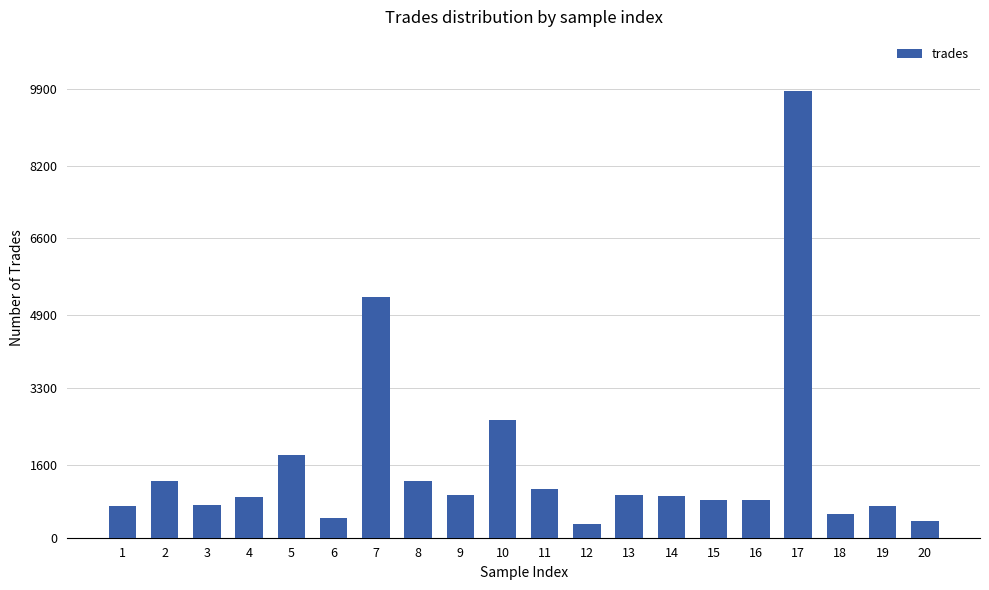

What is the greatest value displayed?

9860